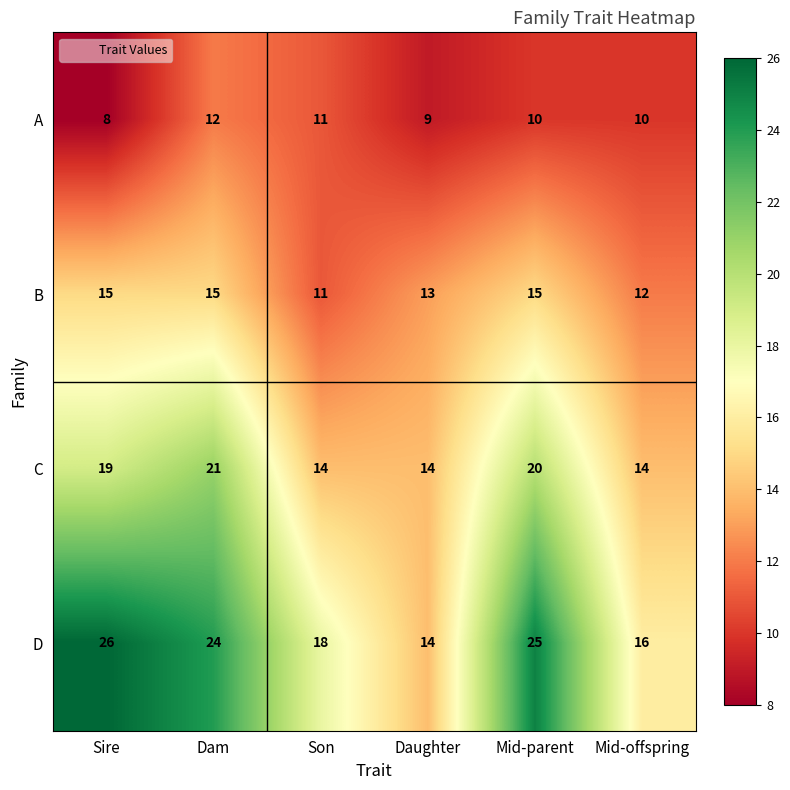

How many values in the B series are below 15?

3